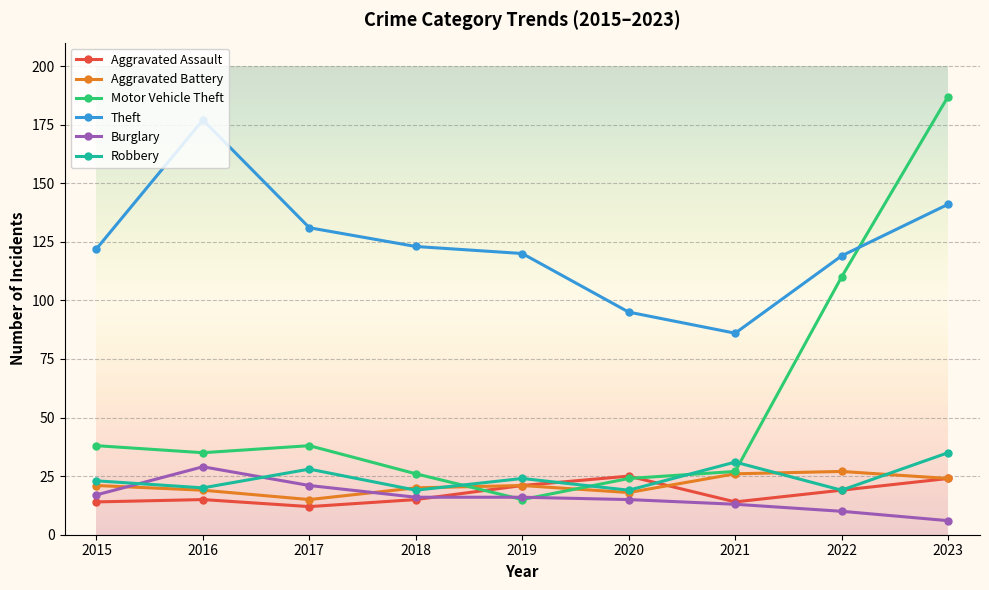

How many intersections are there between Aggravated Battery and Burglary?

2